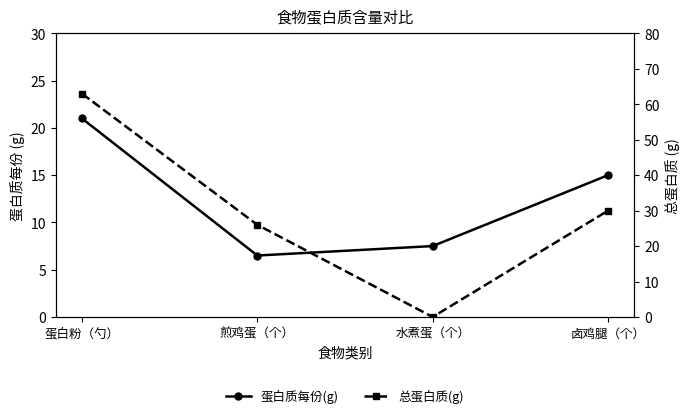

At how many categories does at least one series exceed 15?

3